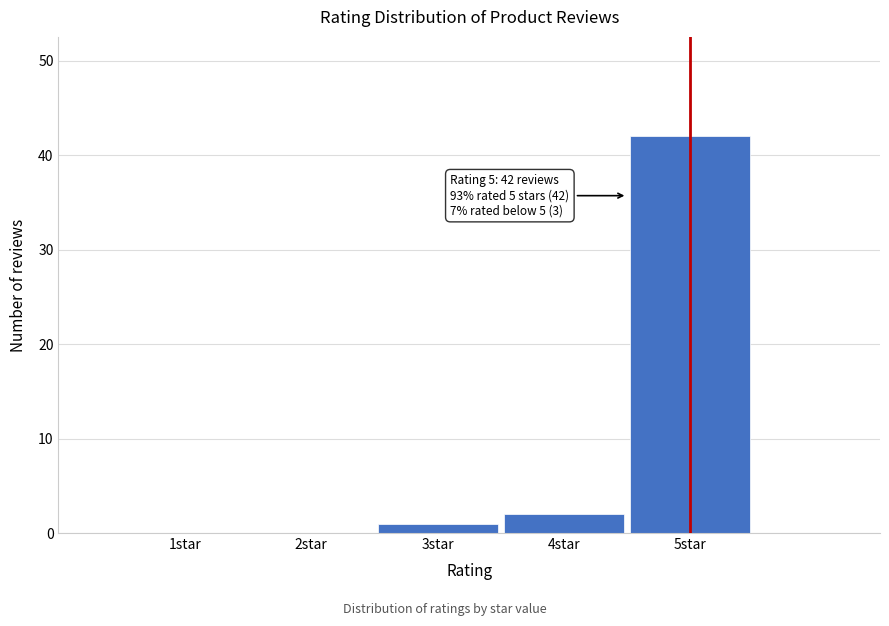

Reading left to right, what are all the values shown in this chart?

1star=0	2star=0	3star=1	4star=2	5star=42